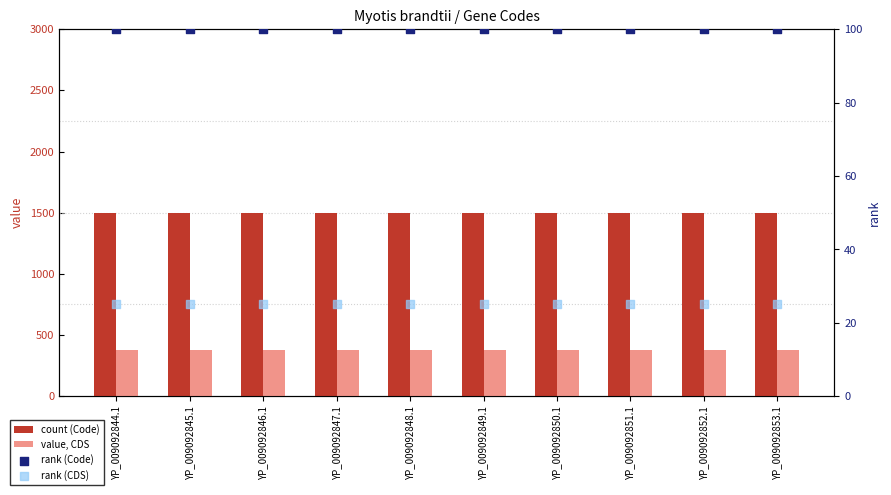

Which series has the largest total across all categories?

Code (bar)